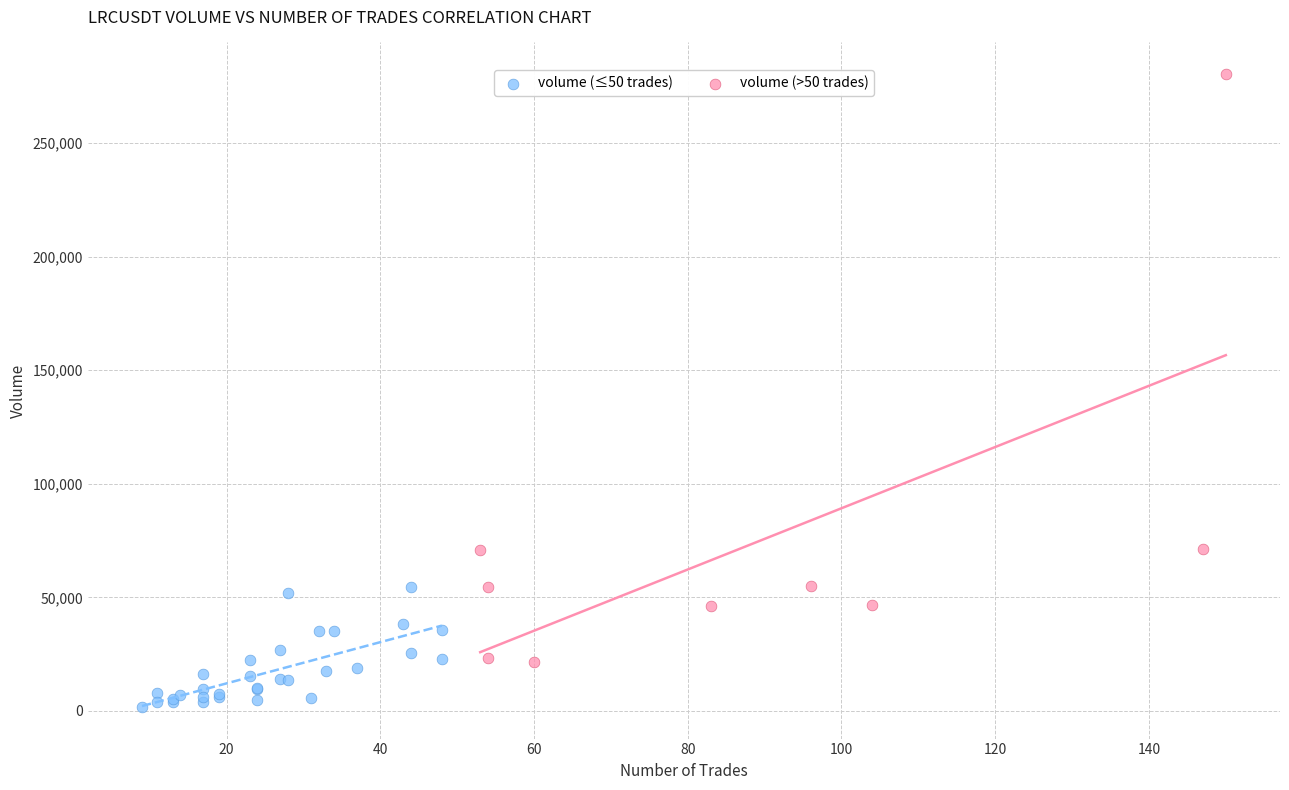

Which series reaches the maximum Y coordinate?

volume (>50 trades)